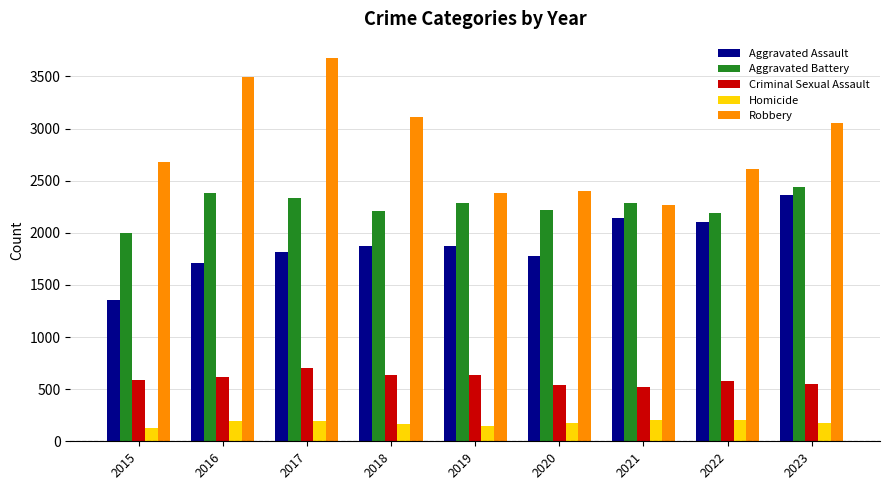

Which category has the highest value in the Criminal Sexual Assault series?

2017